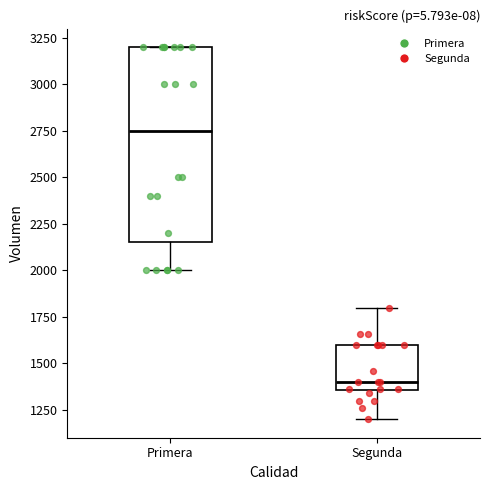

Where is the upper edge of the box for Segunda on the y-axis? The values are not printed on the chart, so give them approximately, as read against the axis.

1600